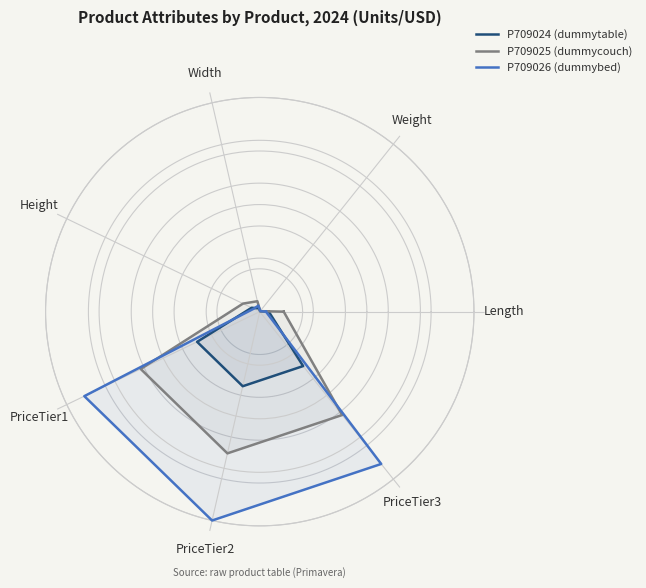

What is the label of the 2nd point from the left?

Weight